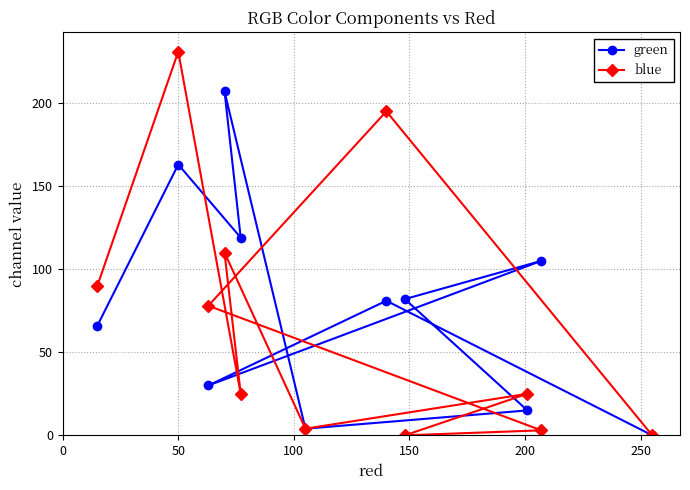

Rank the series at 50 from lowest to highest value.

green, blue